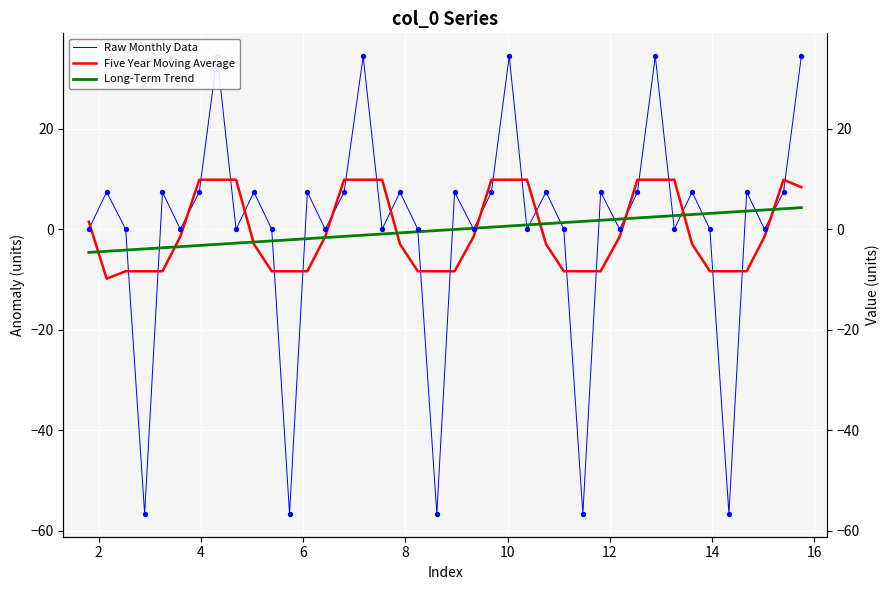

At how many categories does at least one series exceed -11?

40